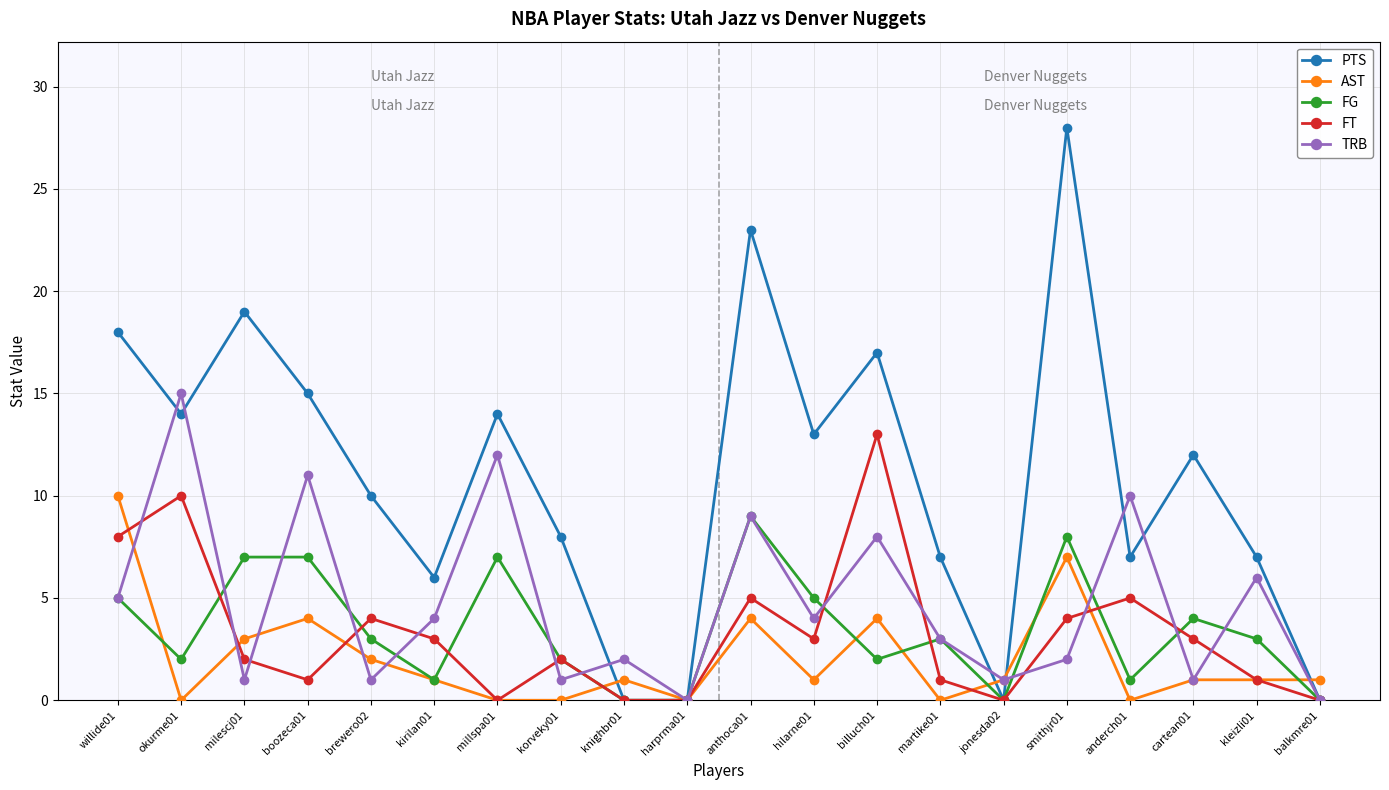

What is the value of the AST point at the 9th from the left?

1